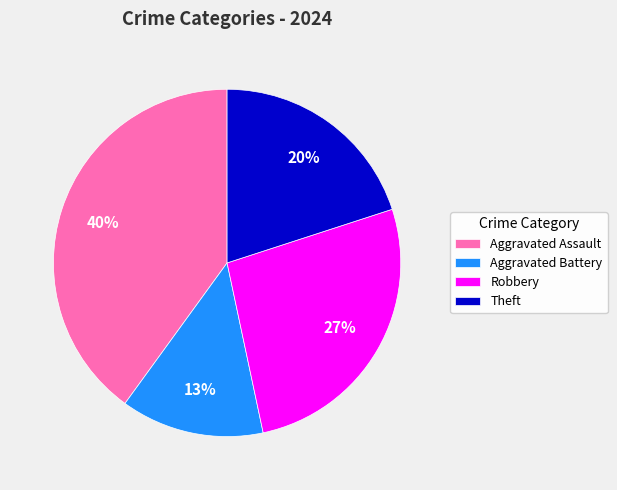

To the nearest percent, what is the average slice percentage?

25%